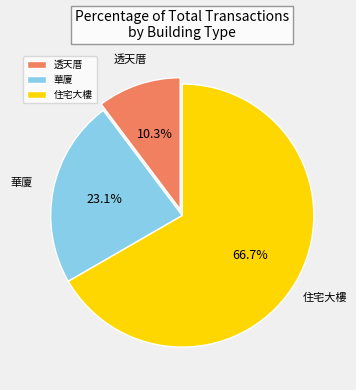

Rank the categories by value from lowest to highest.

透天厝, 華廈, 住宅大樓